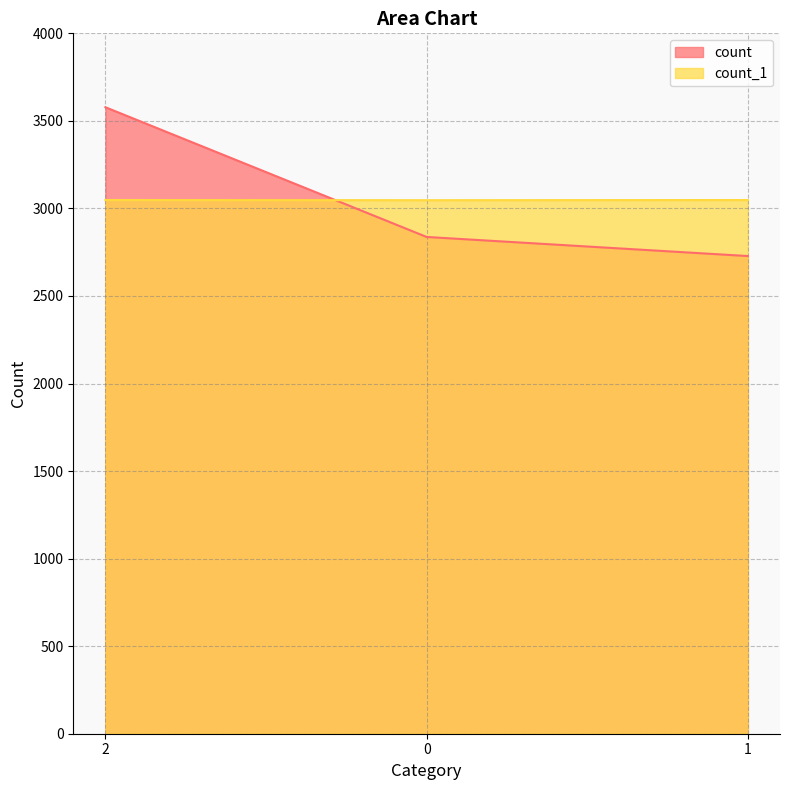

What is the highest value of the count_1 series?

3048